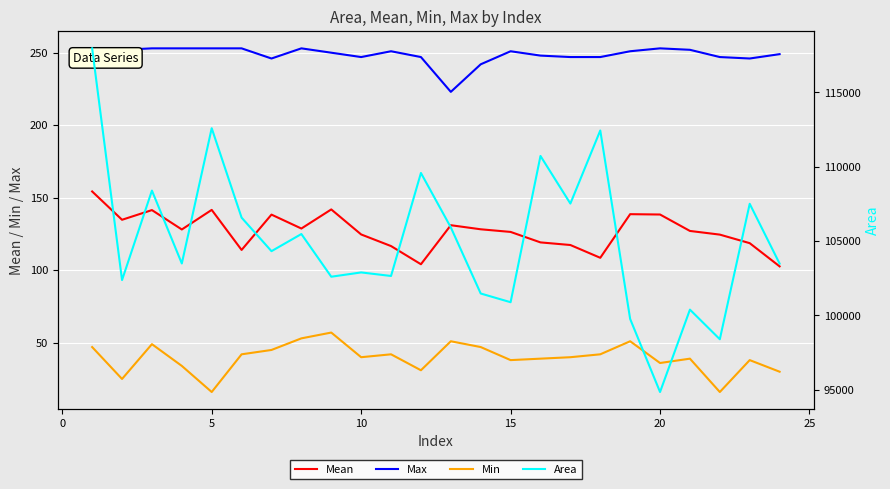

Which series has the widest spread of values?

Area